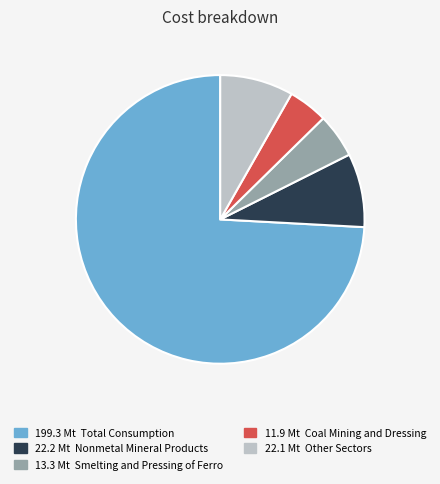

Does any single category account for the majority?

Yes